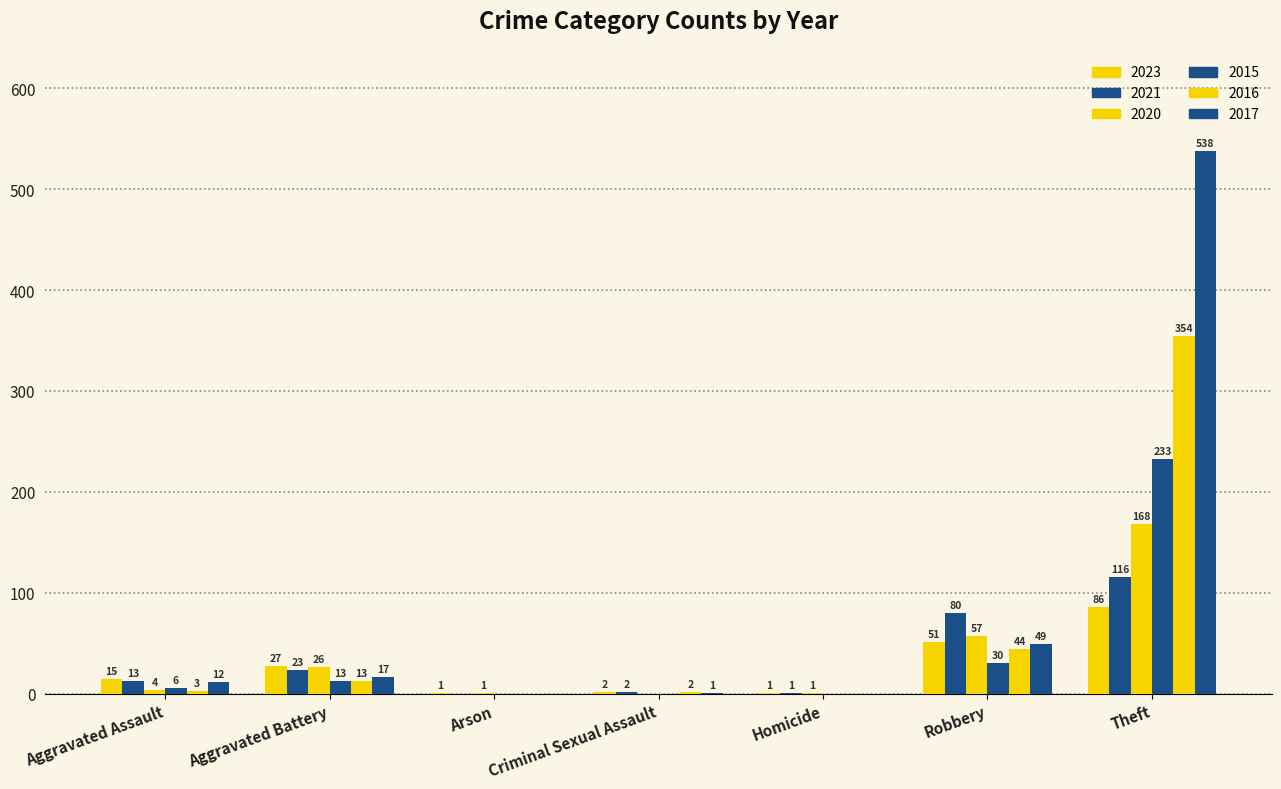

Are the bars grouped side by side (vs. stacked)?

Yes